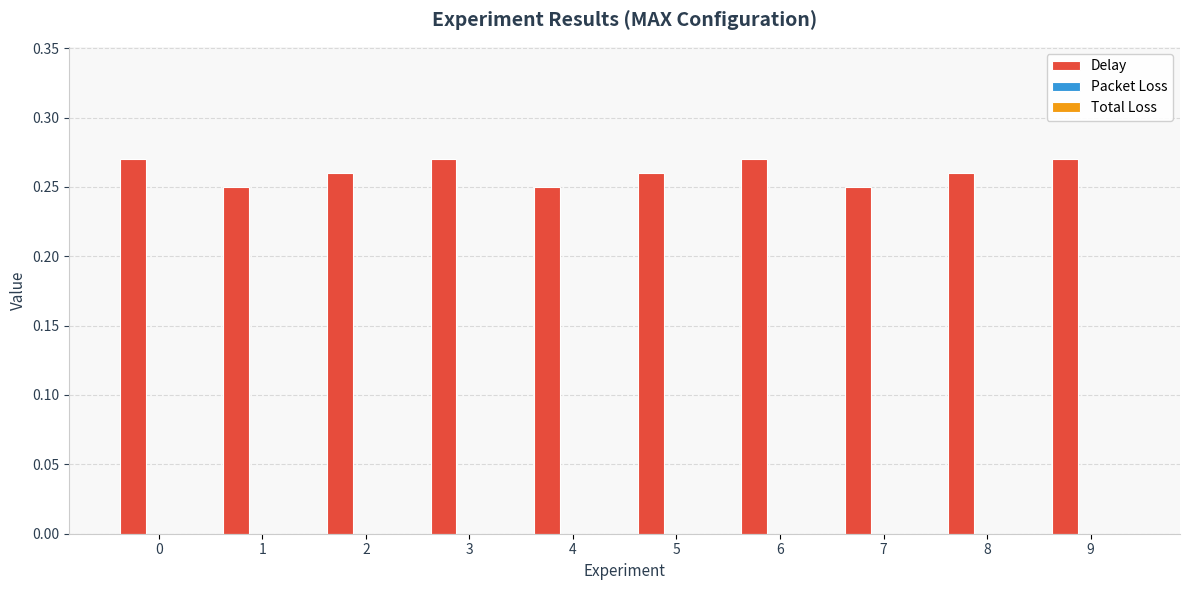

The chart shows a value of 0.2 at 9. True or false?

False